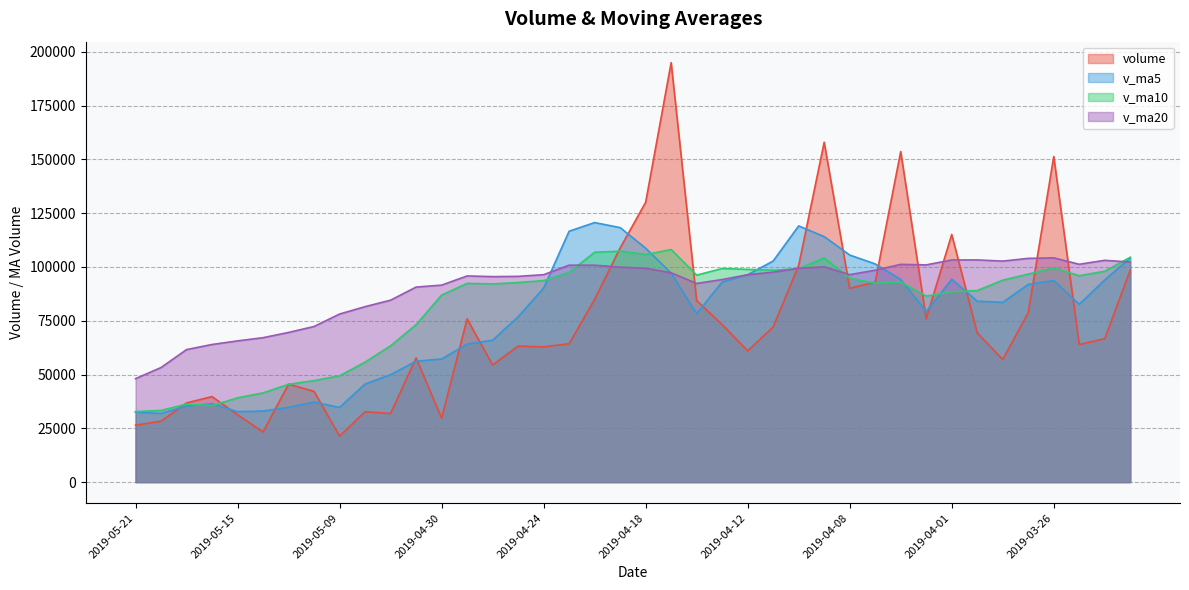

What is the difference between the volume values at 2019-05-07 and 2019-04-08?

58147.8